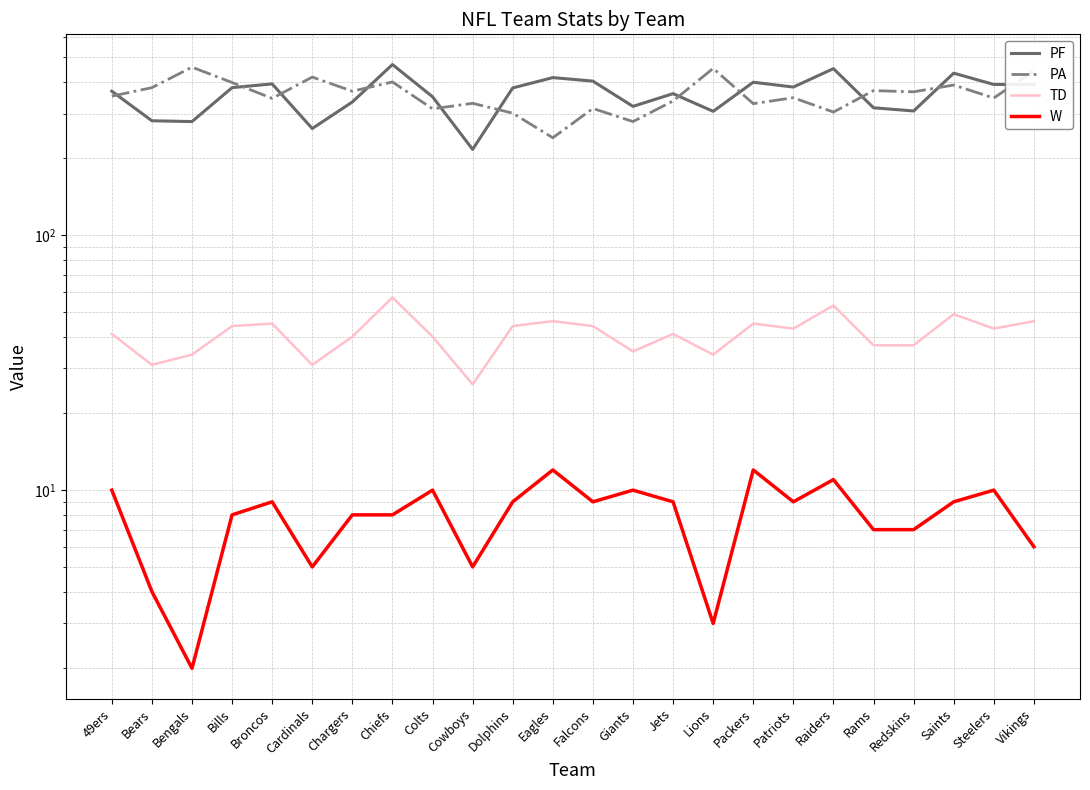

True or false: W has more than 2 interior local peaks.

True